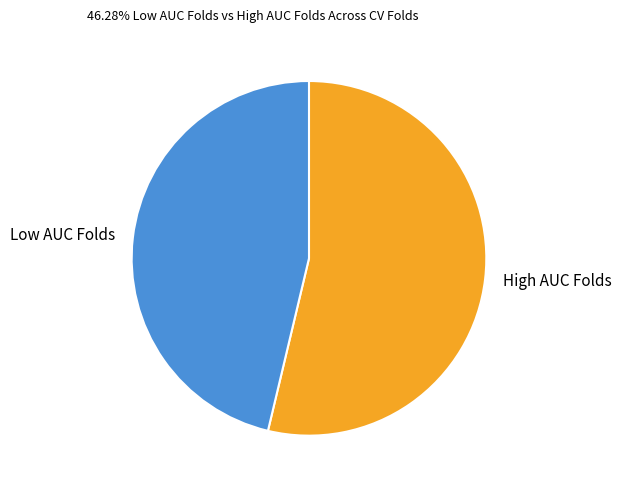

Is High AUC Folds the majority of the pie?

Yes